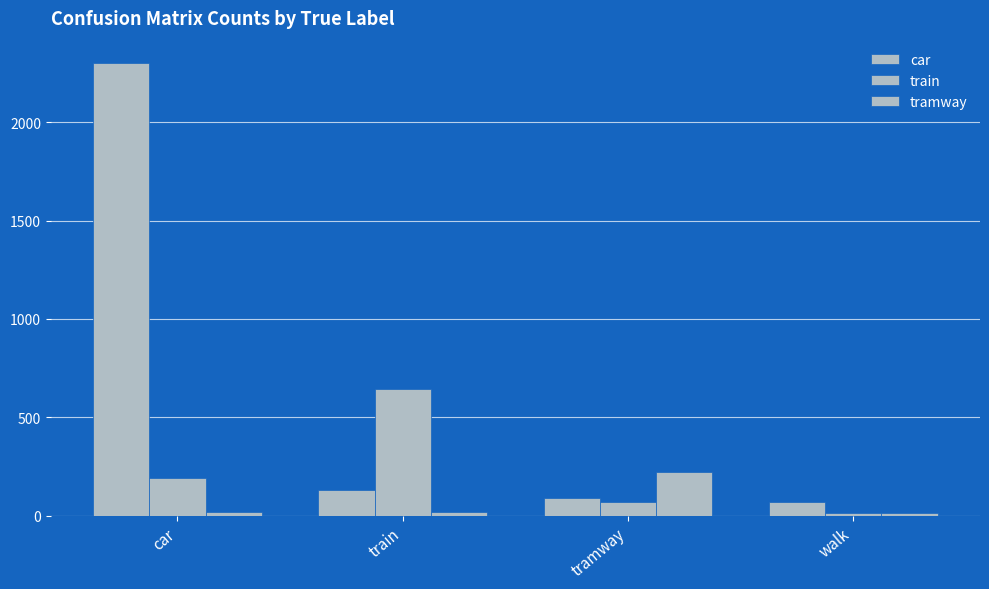

The value of train at train is 642. True or false?

True